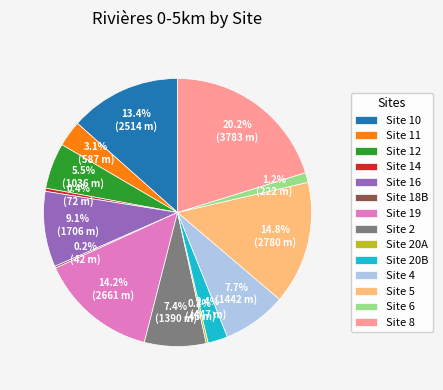

Does any single category account for the majority?

No